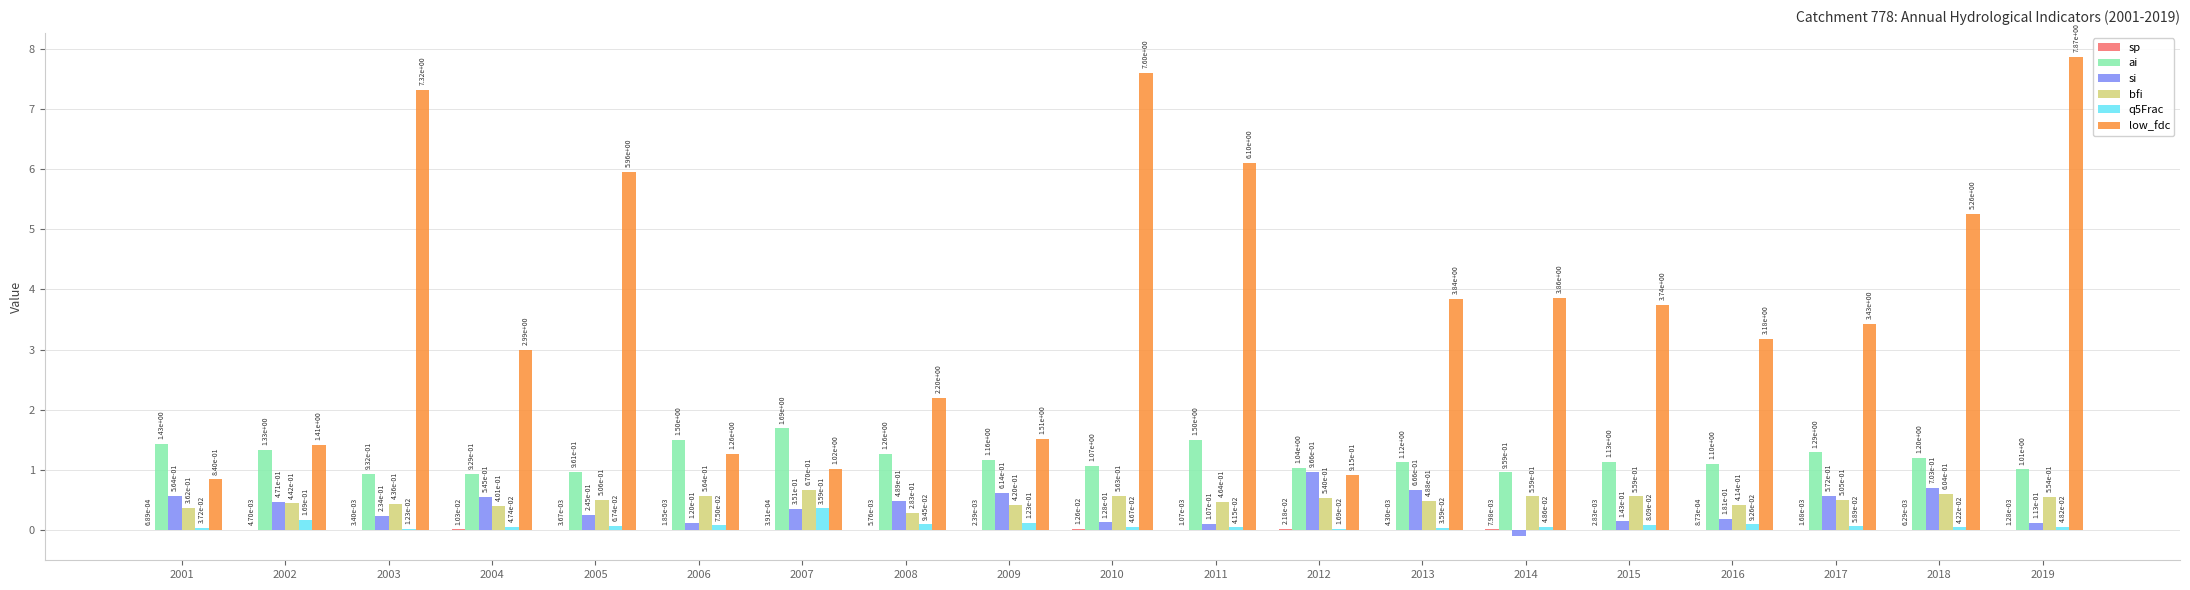

Which series changed the most between 2005 and 2015?

low_fdc